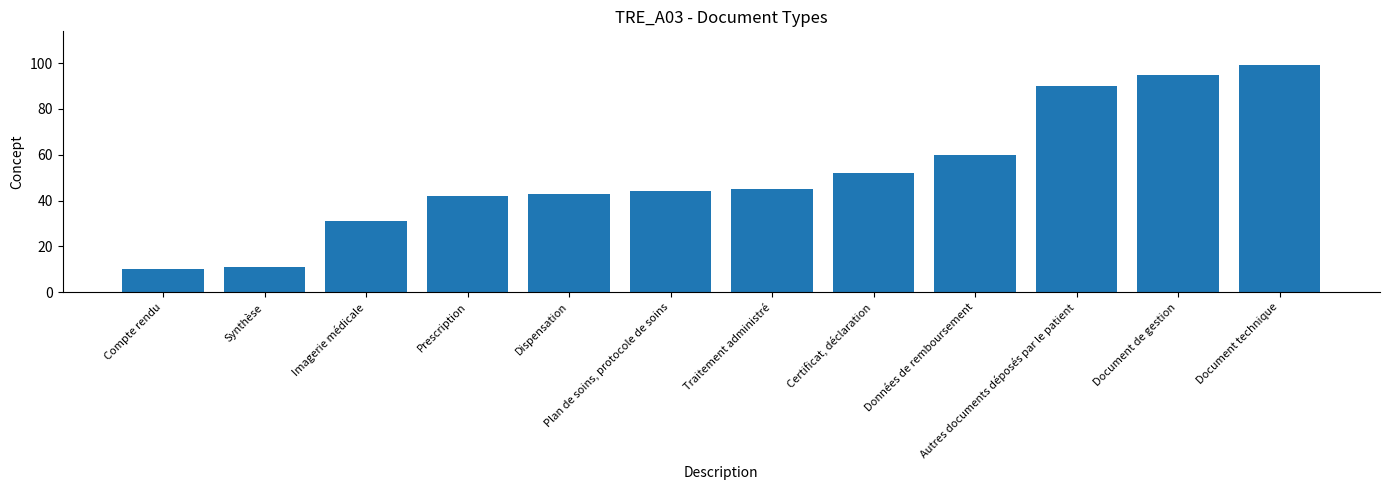

Reading left to right, transcribe all the data shown in this chart.

10	11	31	42	43	44	45	52	60	90	95	99